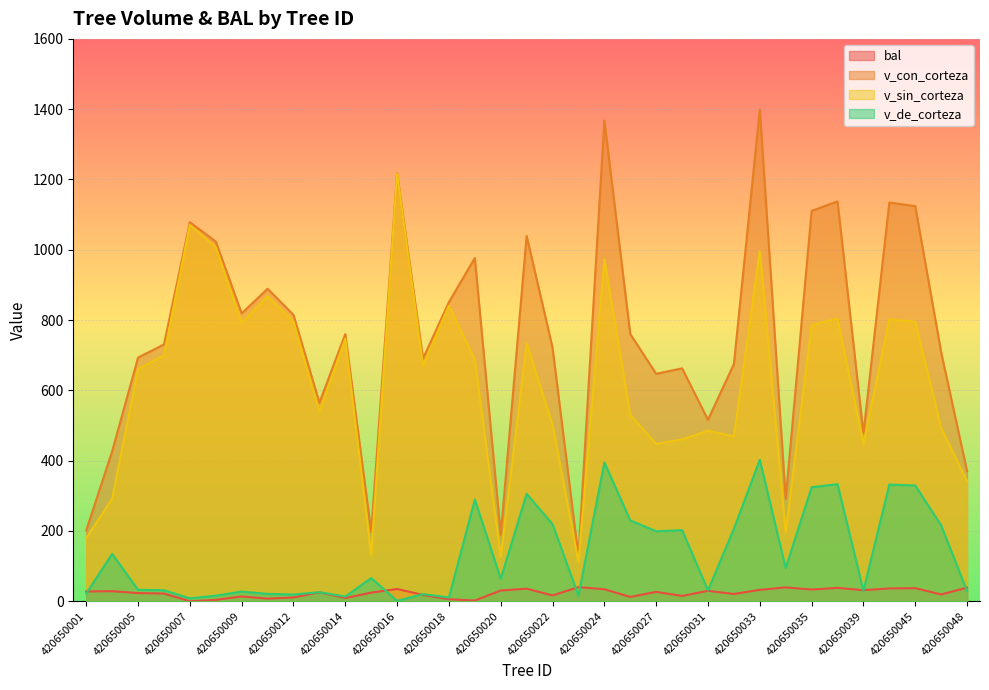

What is the value of the v_de_corteza point at the 7th from the left?

27.5